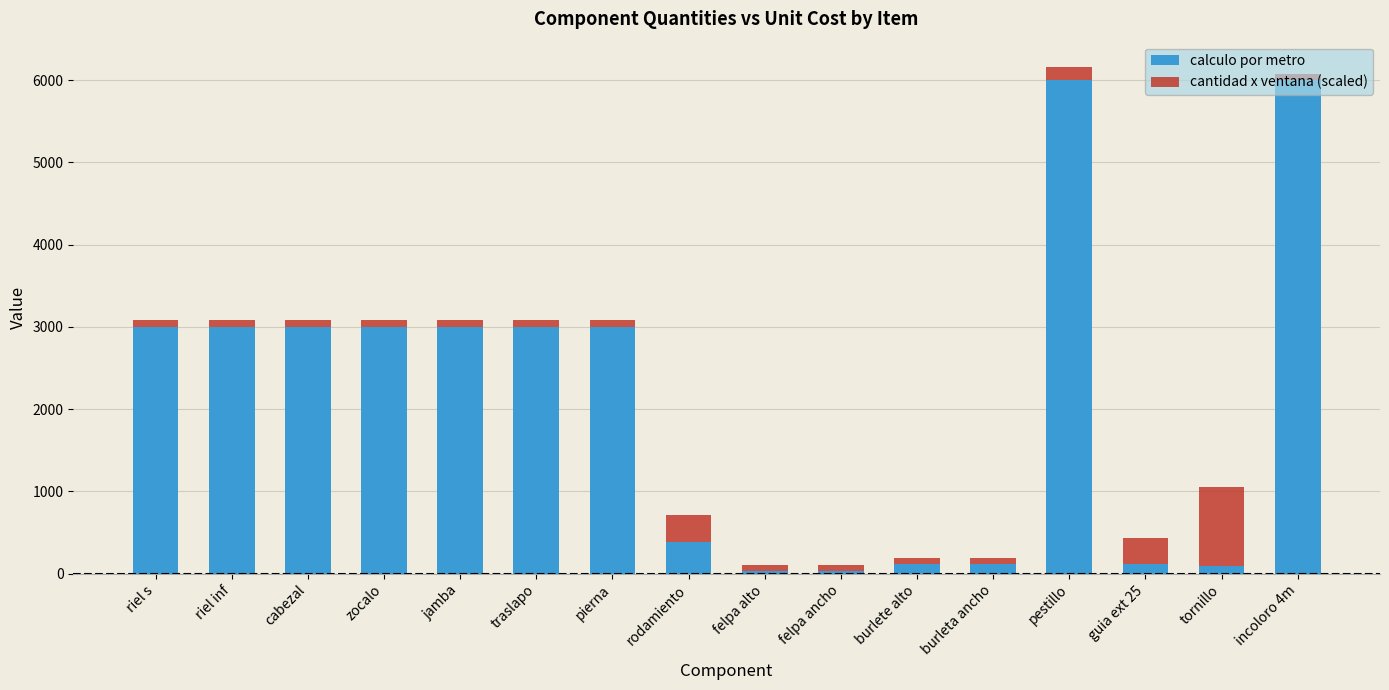

How many values in the calculo por metro series are below 3000?

7